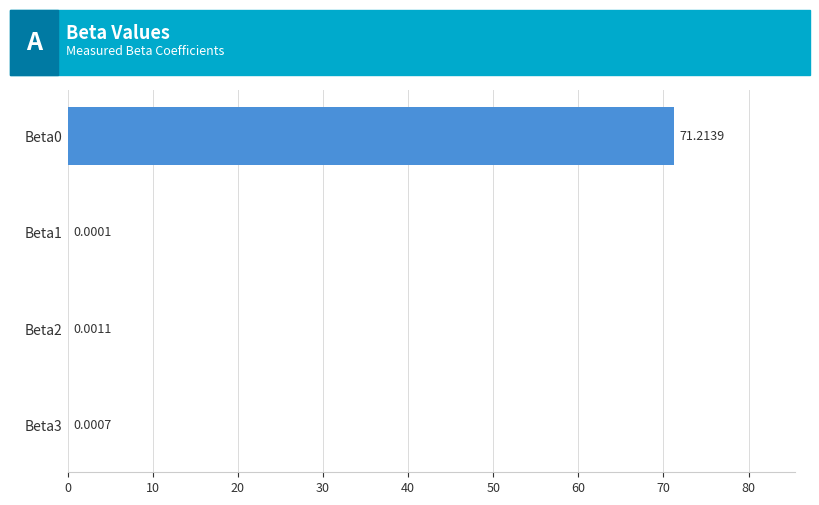

Between Beta3 and Beta1, which is larger?

Beta3